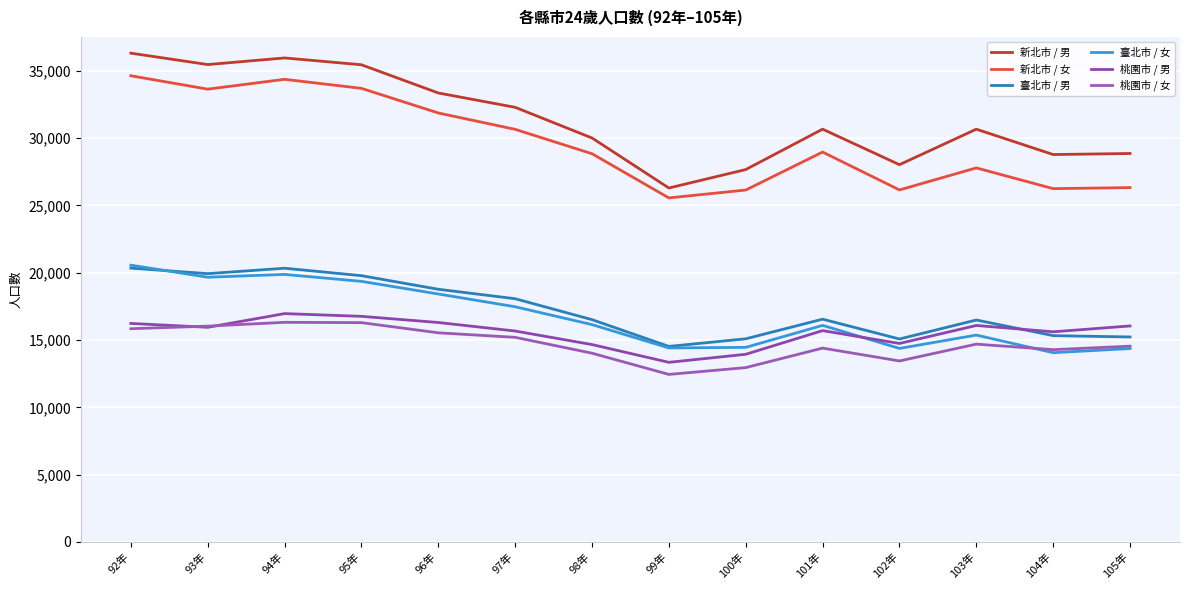

The value of 臺北市 / 女 at 92年 is 33476. True or false?

False